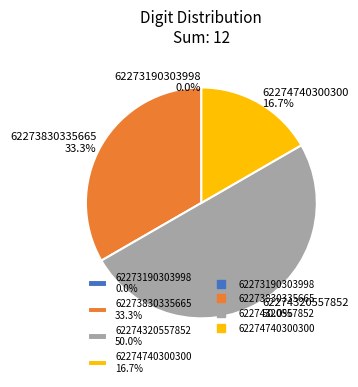

How many segments does this pie chart have?

4